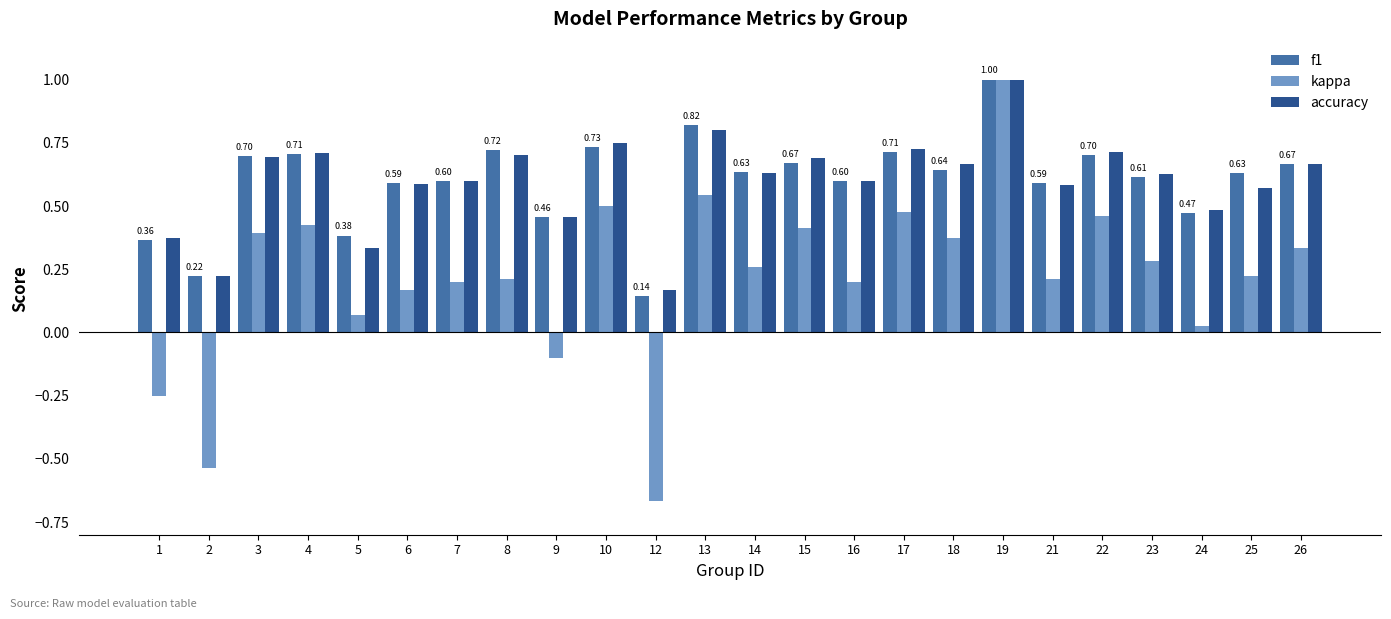

How many accuracy values are between 0 and 1?

24